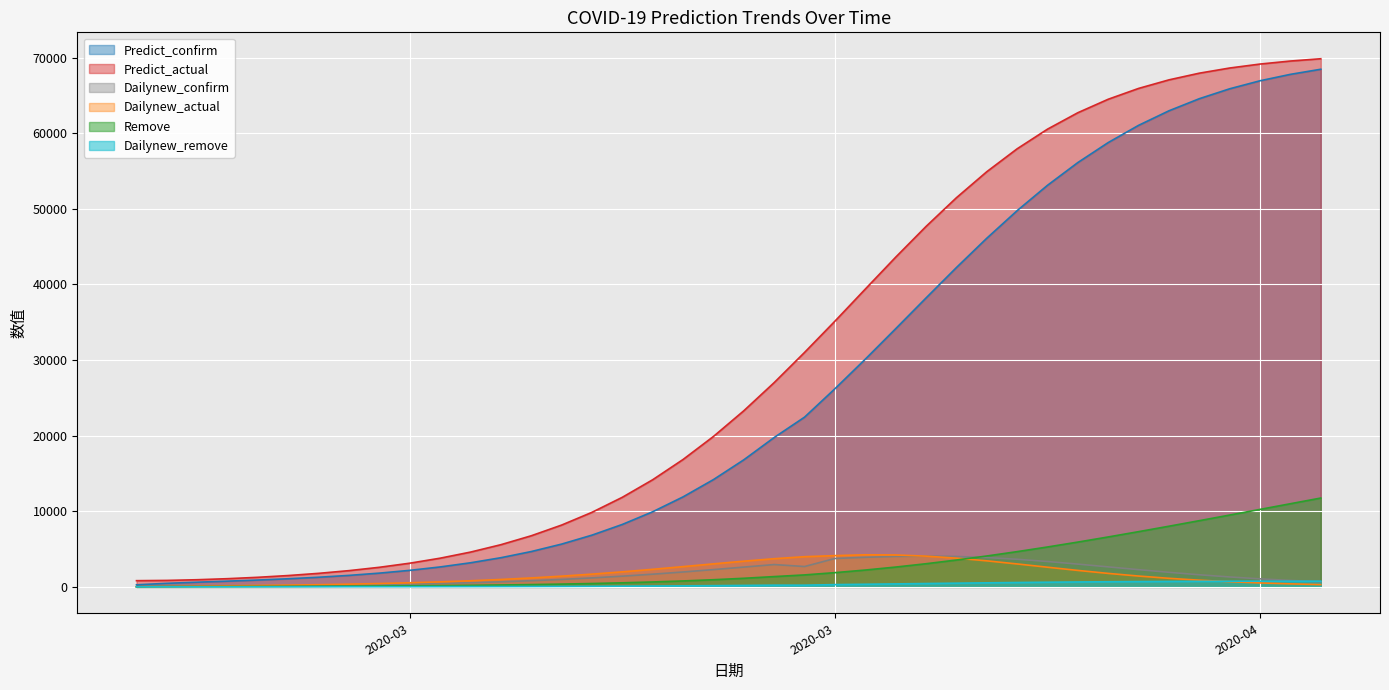

Which series has the widest spread of values?

Predict_actual